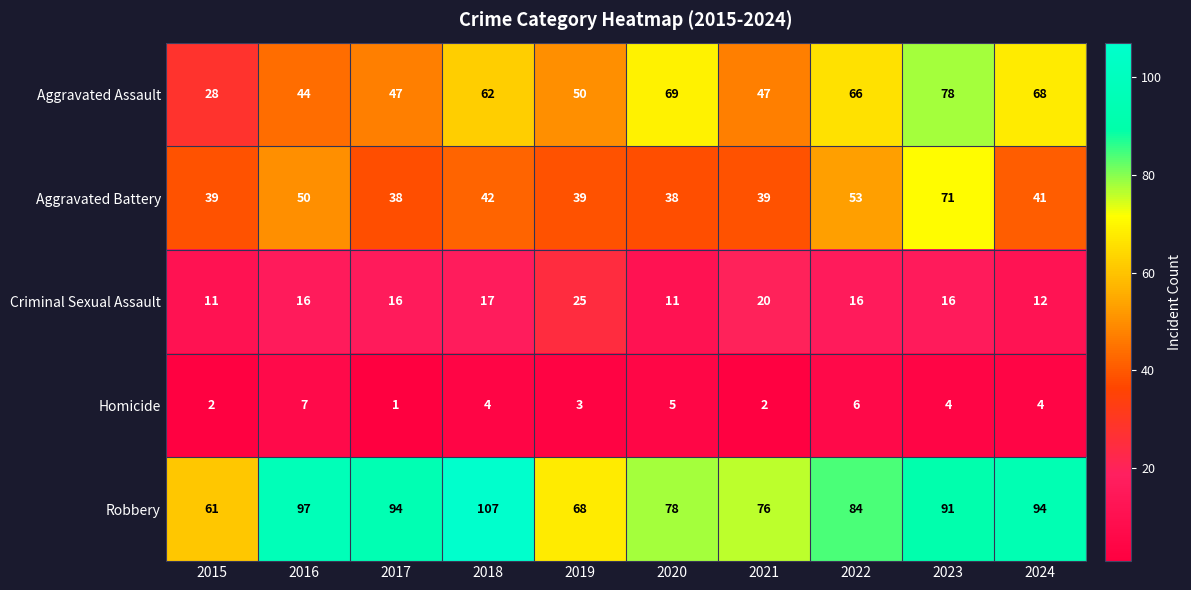

At which label is Criminal Sexual Assault closest to 18?

2018